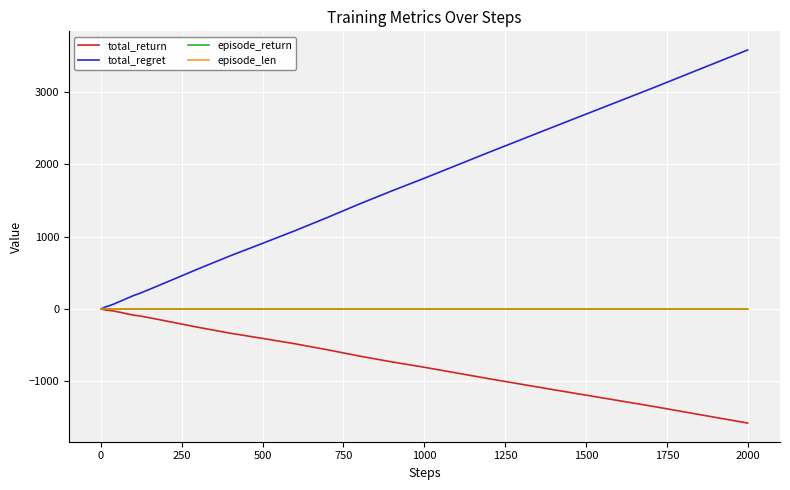

Count the number of categories in the chart.

40